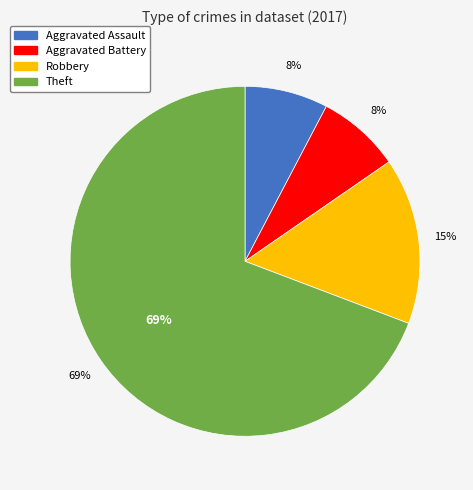

Count the number of slices in the pie.

4